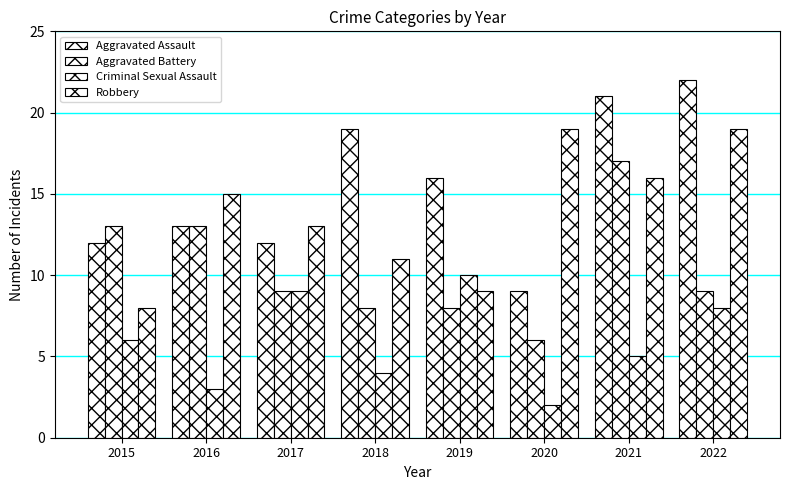

At which category does the chart reach its peak across all series?

2022